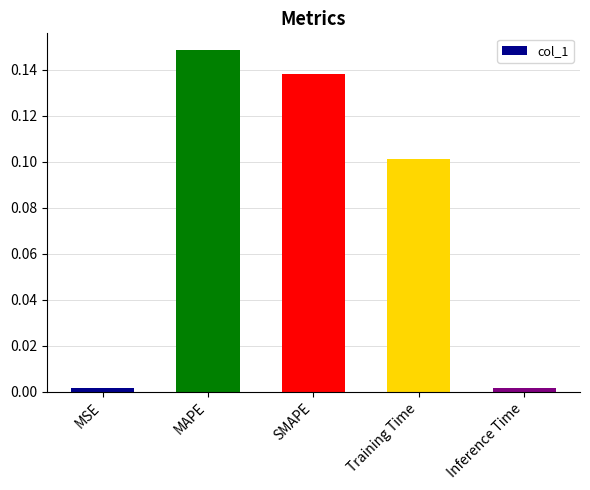

Which has a higher value, SMAPE or Inference Time?

SMAPE